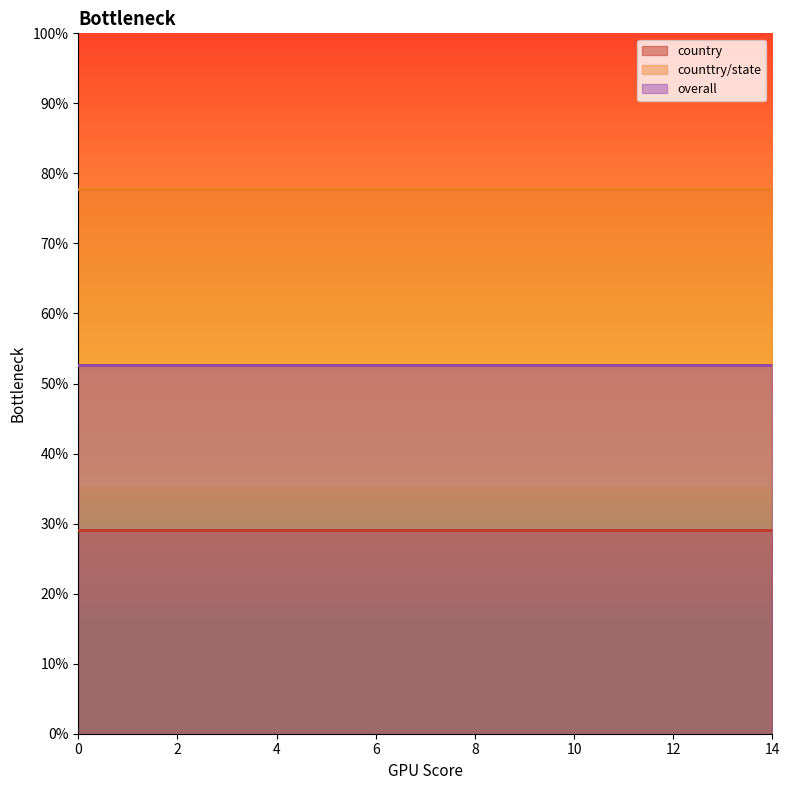

What is the sum of all overall values?

7.9